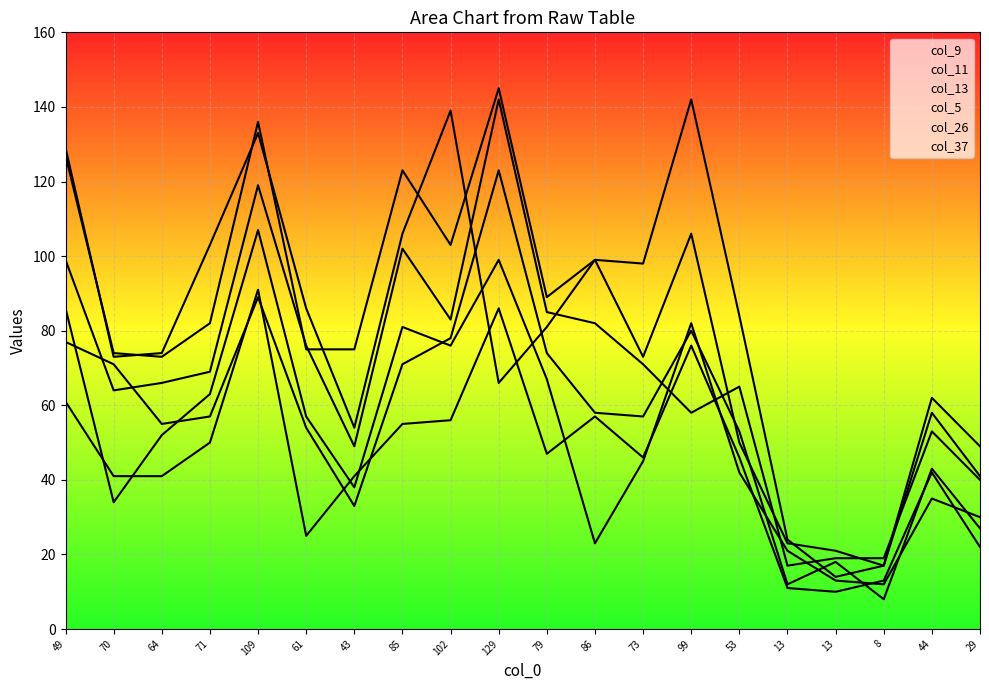

What is the approximate value of col_13 at 99?

58